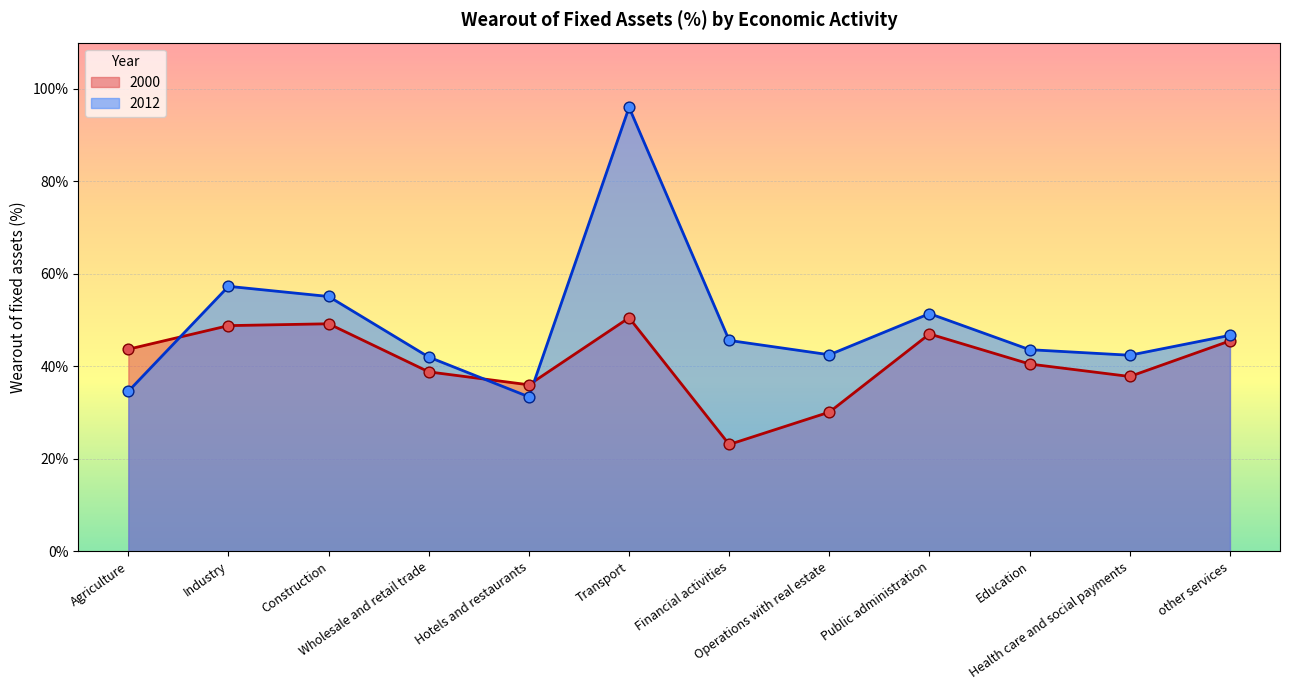

Which series has the largest total across all categories?

2012